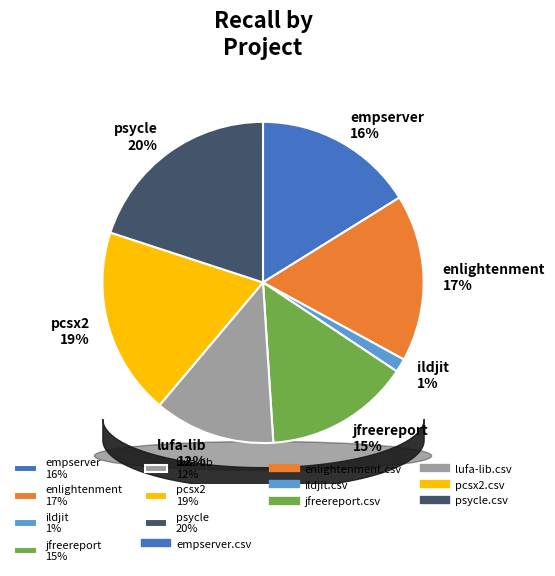

To the nearest percent, what portion does pcsx2.csv represent?

19%